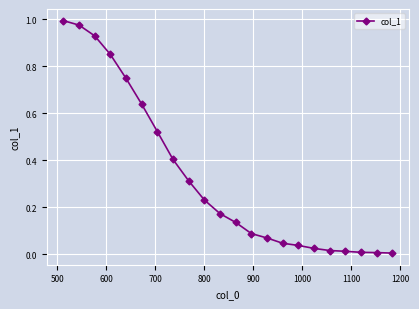

What is the sum of all values?

7.2